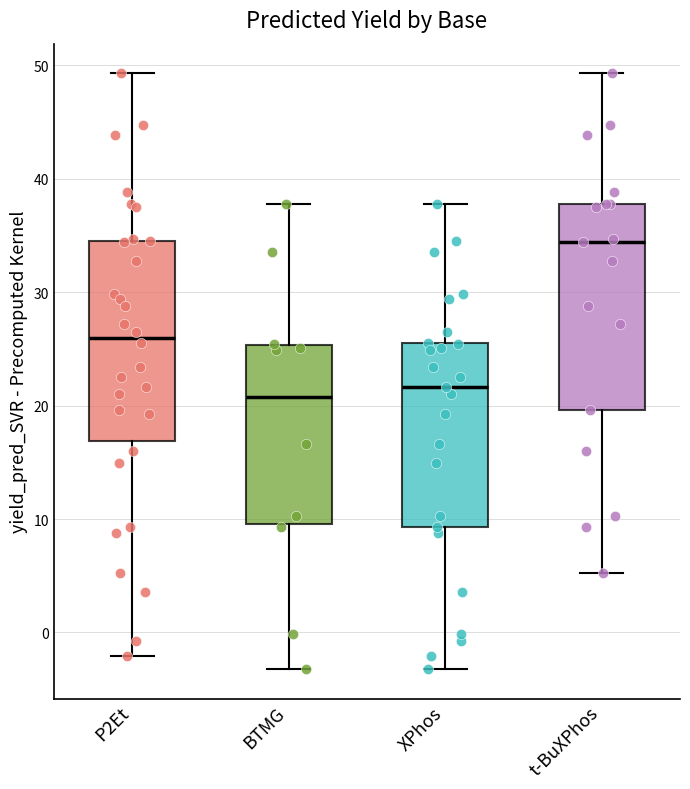

Where does the median line of the box for t-BuXPhos sit on the y-axis? The values are not printed on the chart, so give them approximately, as read against the axis.

34